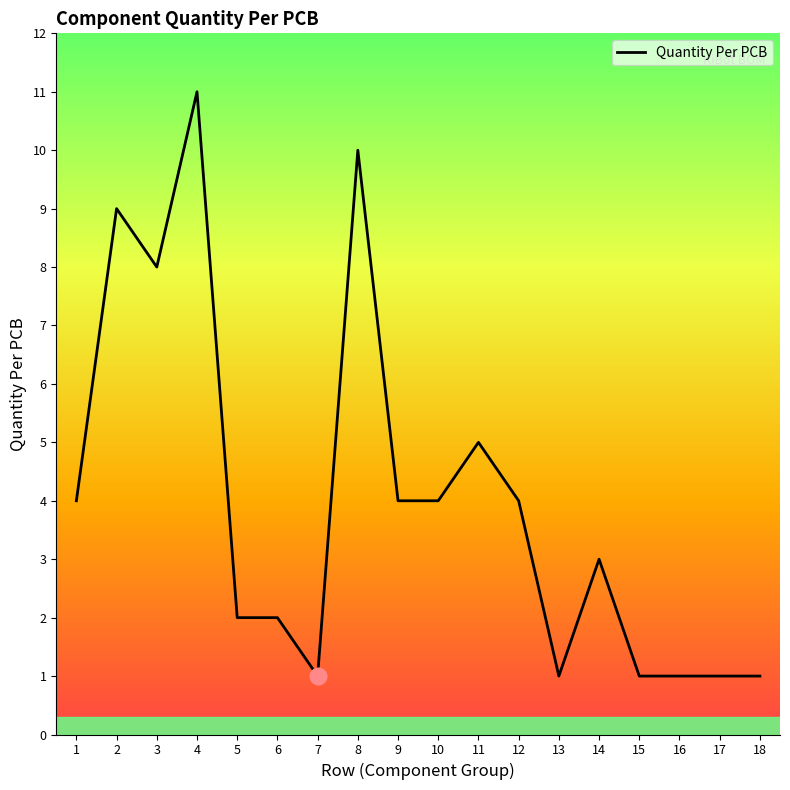

What is the change in value from 2 to 13?

-8